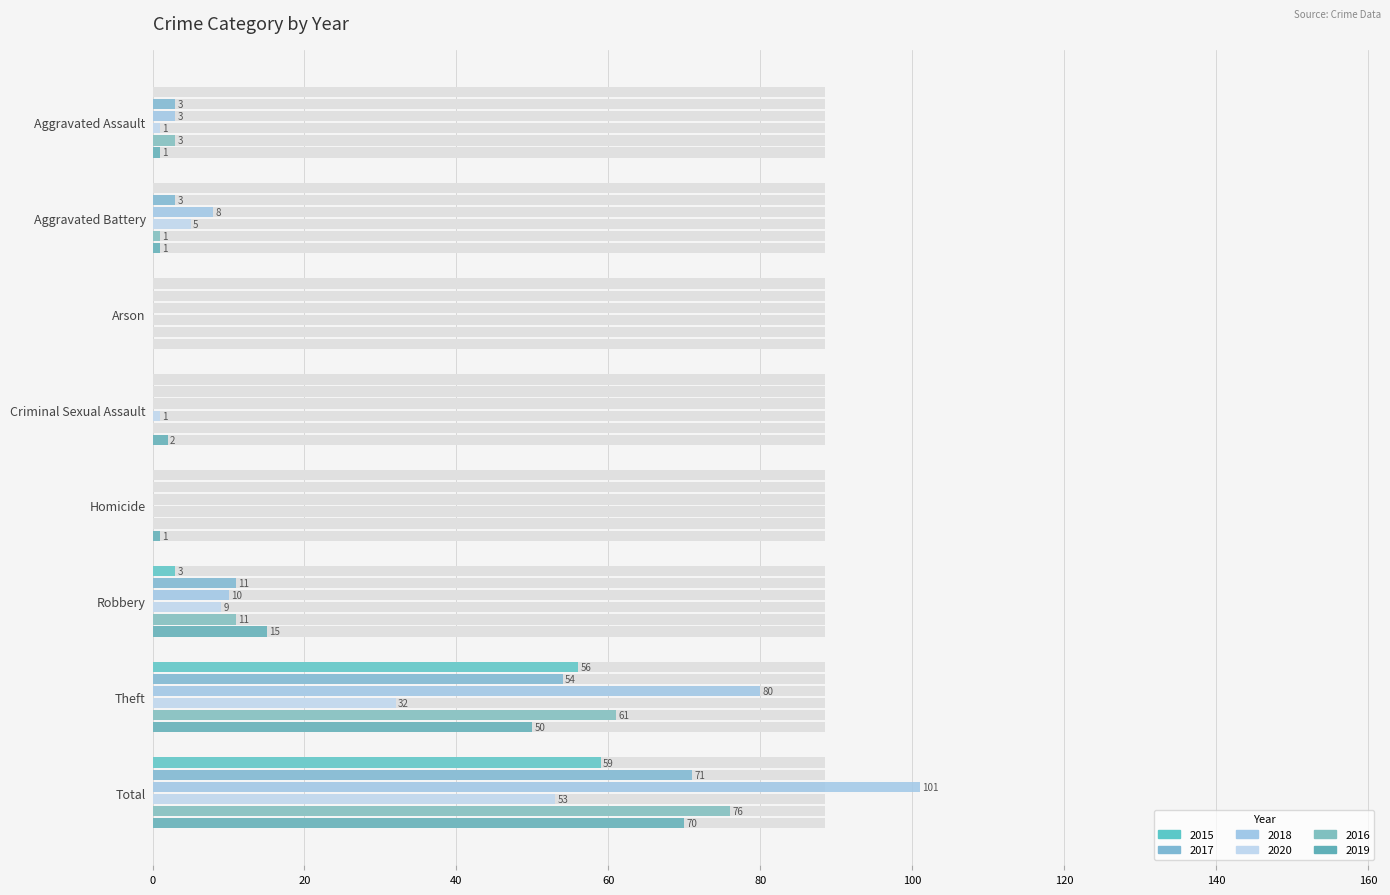

Reading left to right, what are all the values shown in this chart?

2015: 0	0	0	0	0	3	56	59
2017: 3	3	0	0	0	11	54	71
2018: 3	8	0	0	0	10	80	101
2020: 1	5	0	1	0	9	32	53
2016: 3	1	0	0	0	11	61	76
2019: 1	1	0	2	1	15	50	70